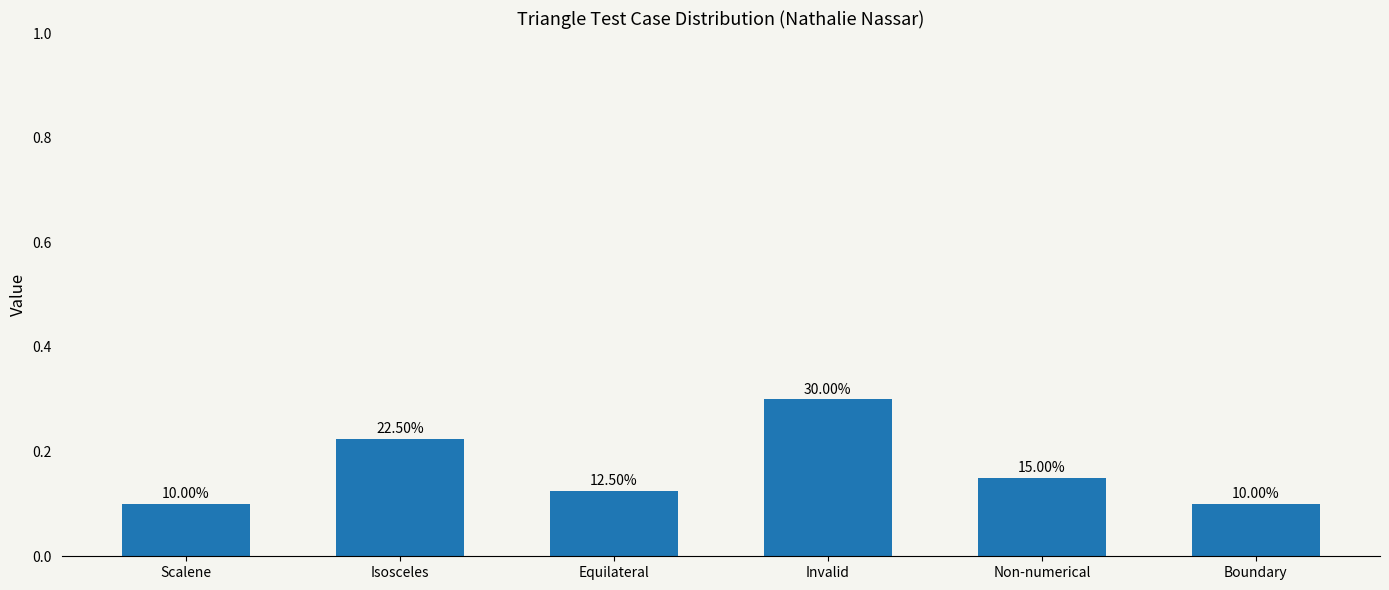

Are the bars horizontal?

No